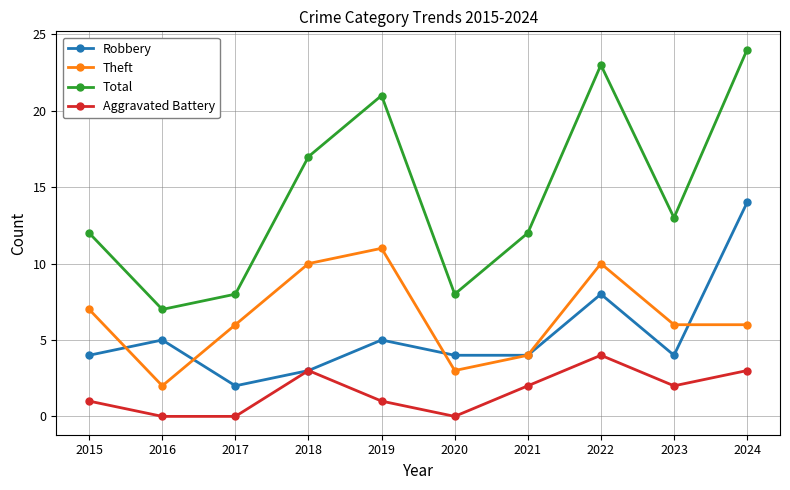

What is the total value across all series at 2023?

25